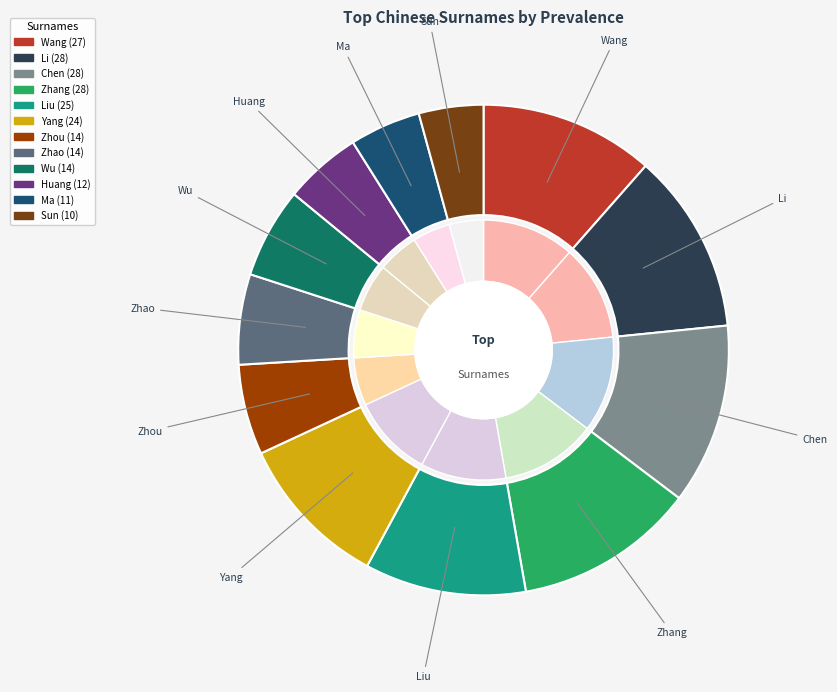

What percentage is the Li slice, to the nearest percent?

12%